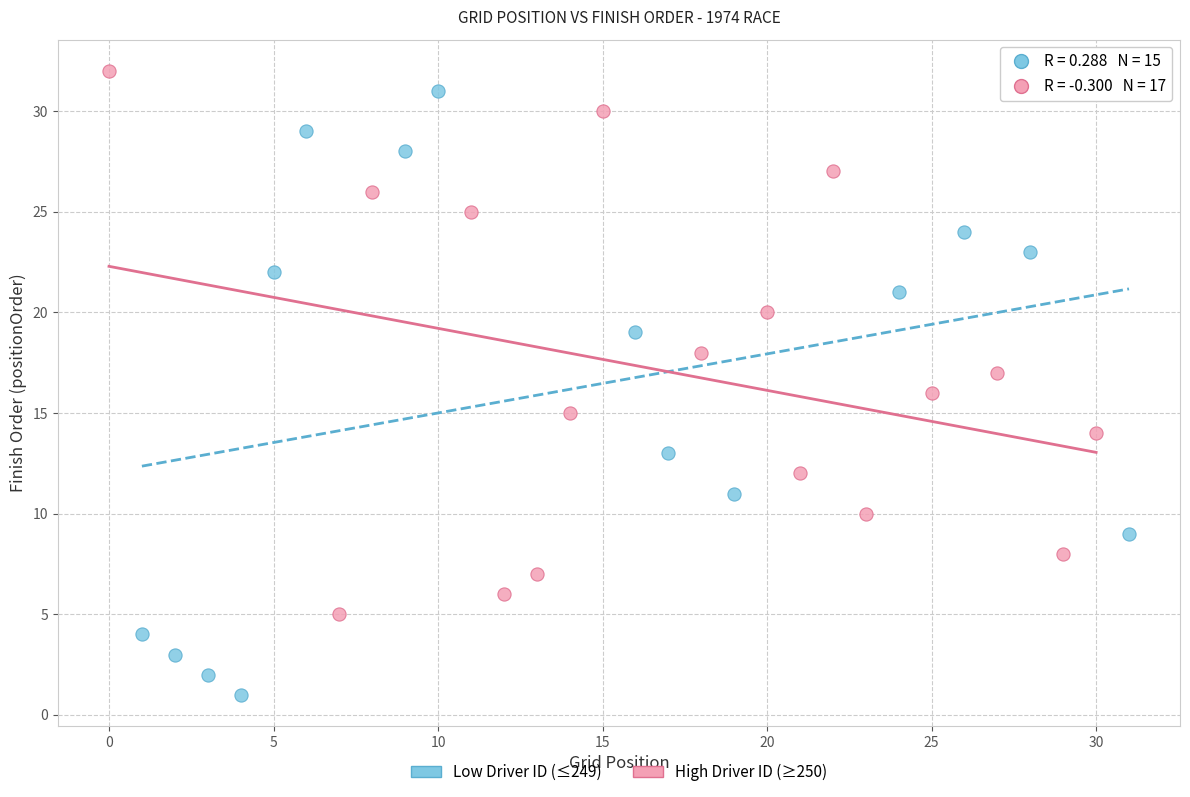

Which series reaches the minimum Y coordinate?

Low Driver ID (≤249)